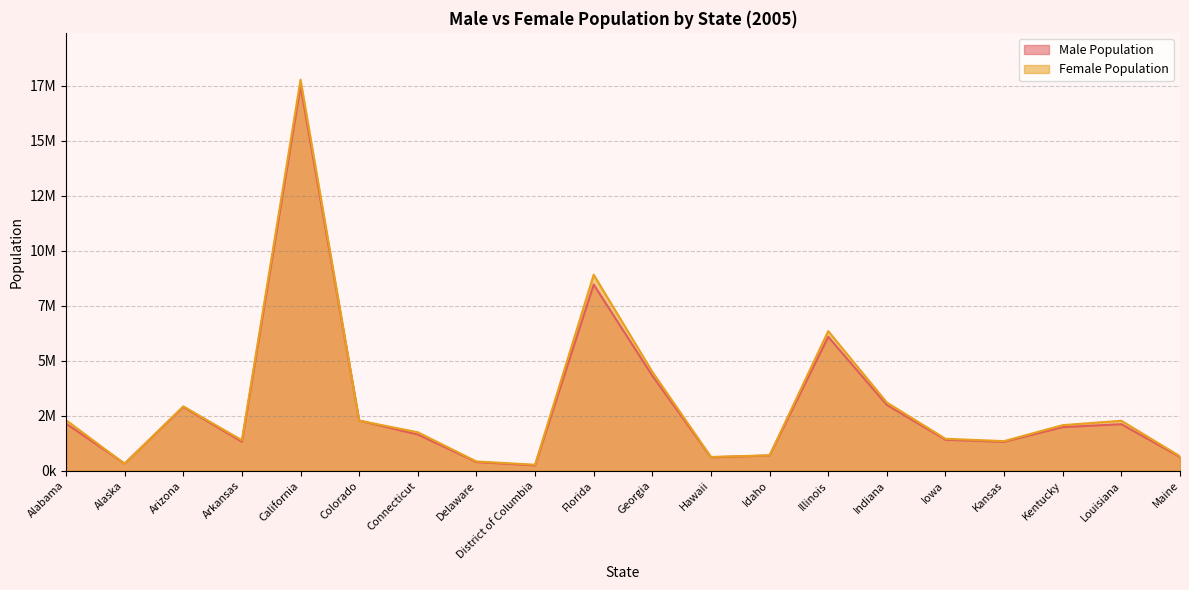

Reading left to right, what are all the values shown in this chart?

Male Population: 2142901	325699	2902933	1314810	17497507	2283293	1645607	396855	242560	8466292	4321977	611556	695097	6090298	2991900	1409206	1315990	1985312	2117460	626454
Female Population: 2299657	316025	2926906	1386621	17781261	2278951	1749144	421732	272558	8916219	4499165	626602	700537	6350053	3101472	1453335	1346626	2073321	2272287	657219